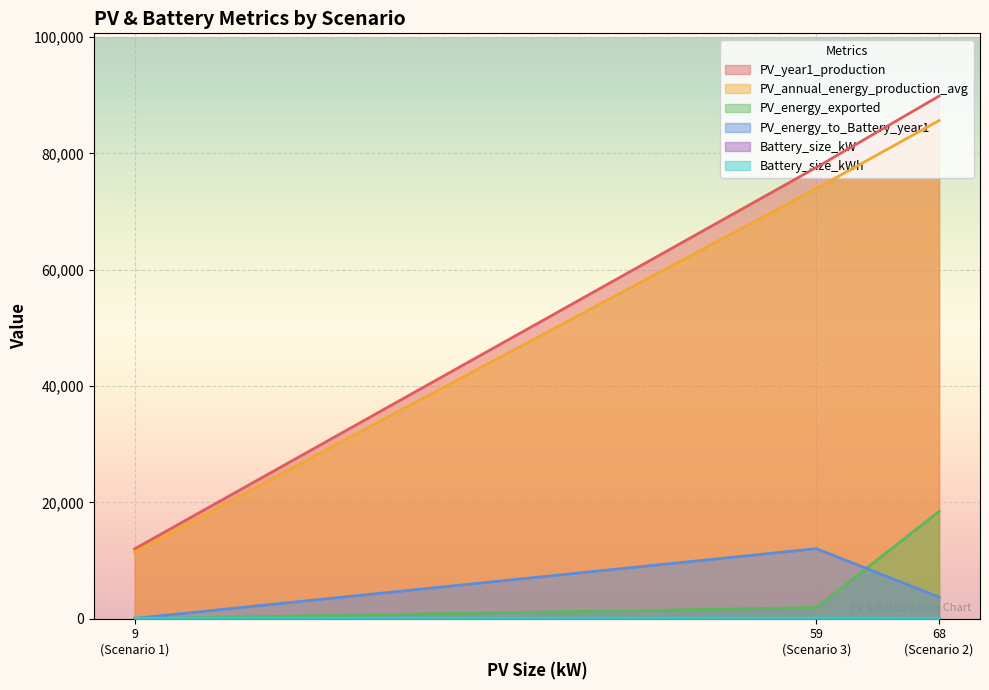

The PV_annual_energy_production_avg series shows 11434.0 at Scenario 1. True or false?

True